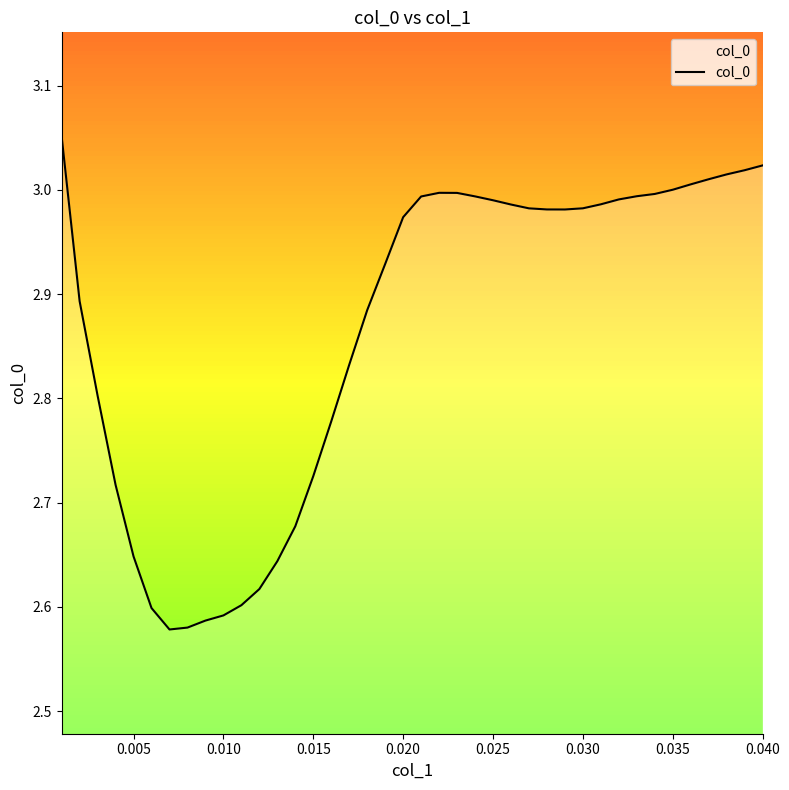

How many lines are shown in the chart?

1